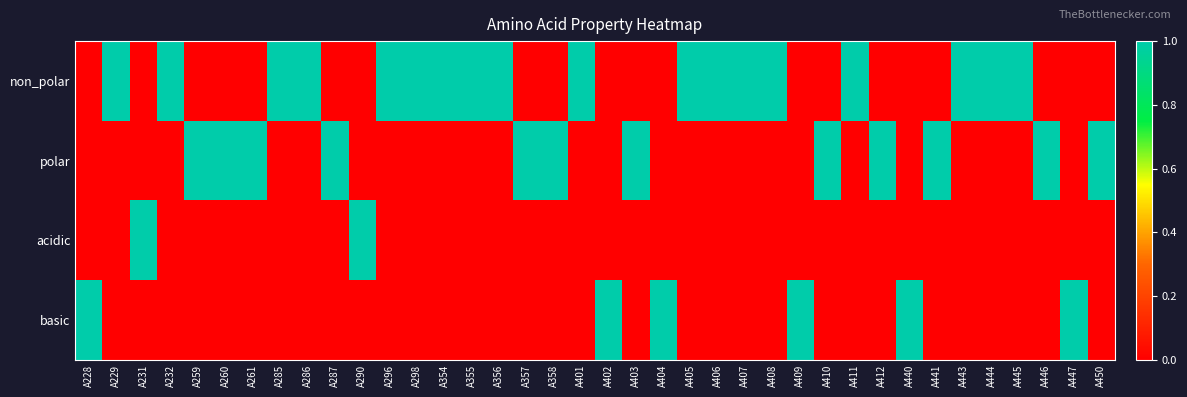

Count the number of data series in this chart.

4